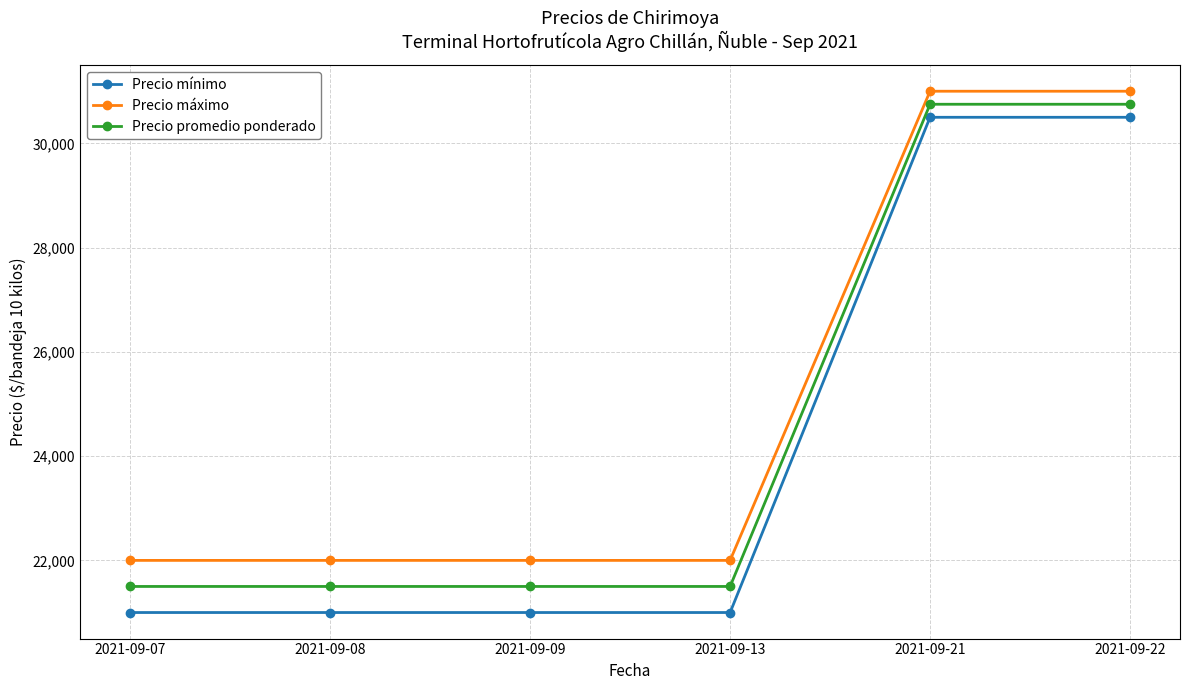

Which series has the largest range (max minus min)?

Precio mínimo